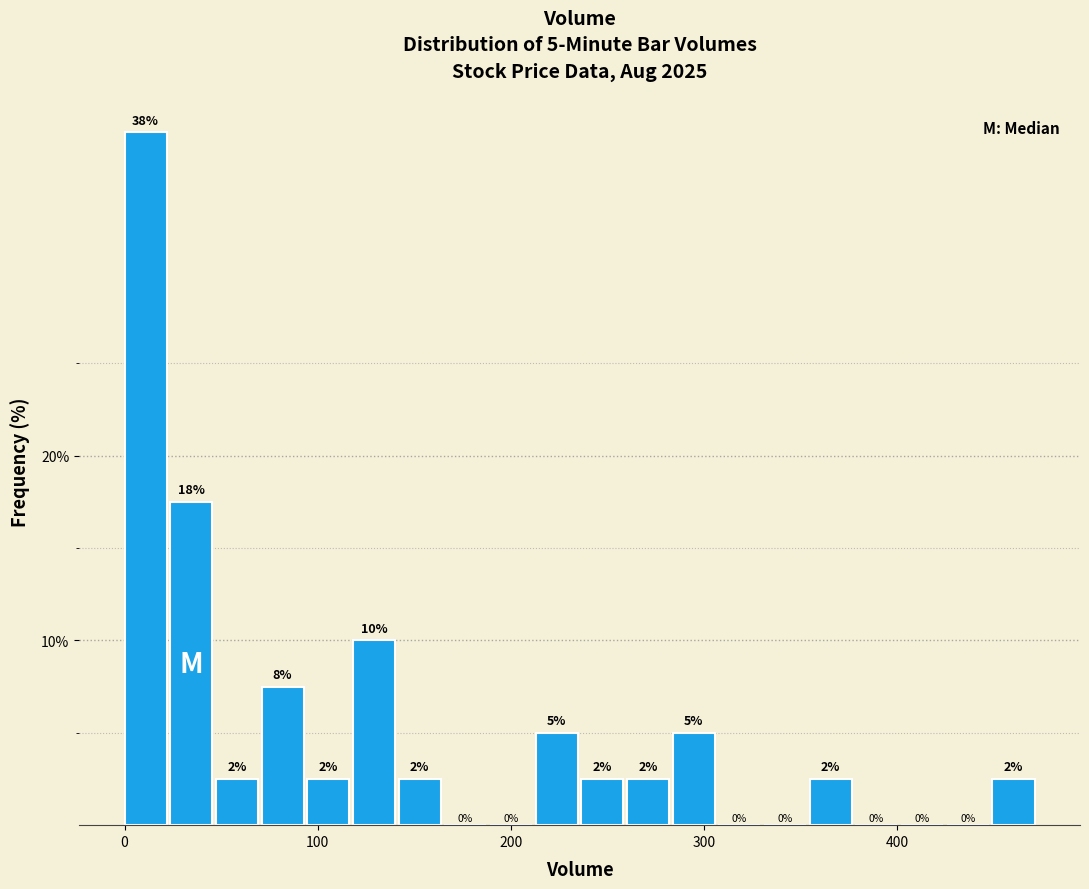

Around what value on the x-axis is the tallest bar? Give the approximate position of its centre, as read against the axis.

10